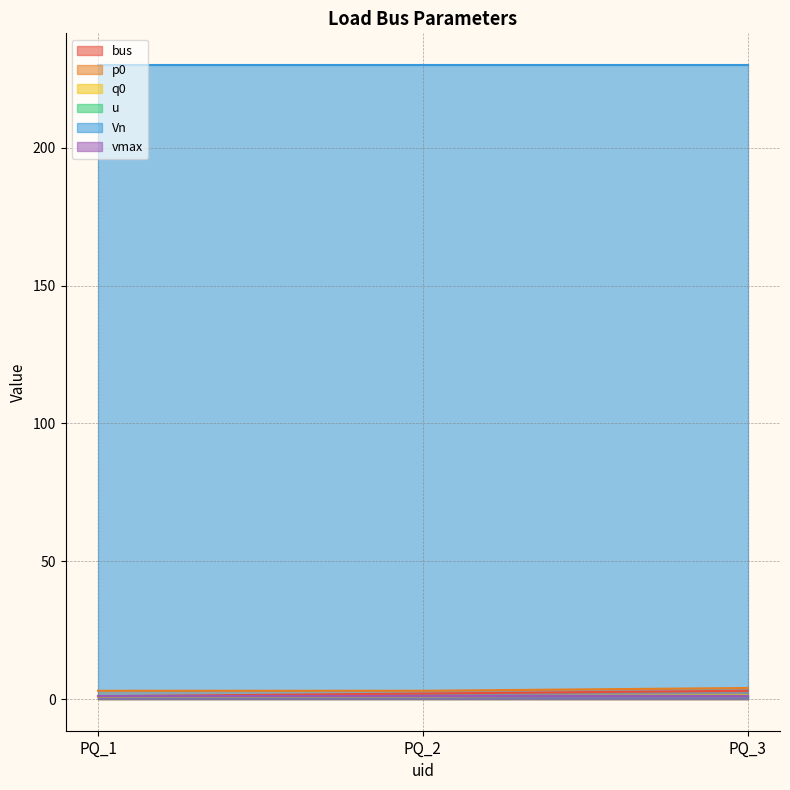

Count the p0 values in the range 3 to 4.

3